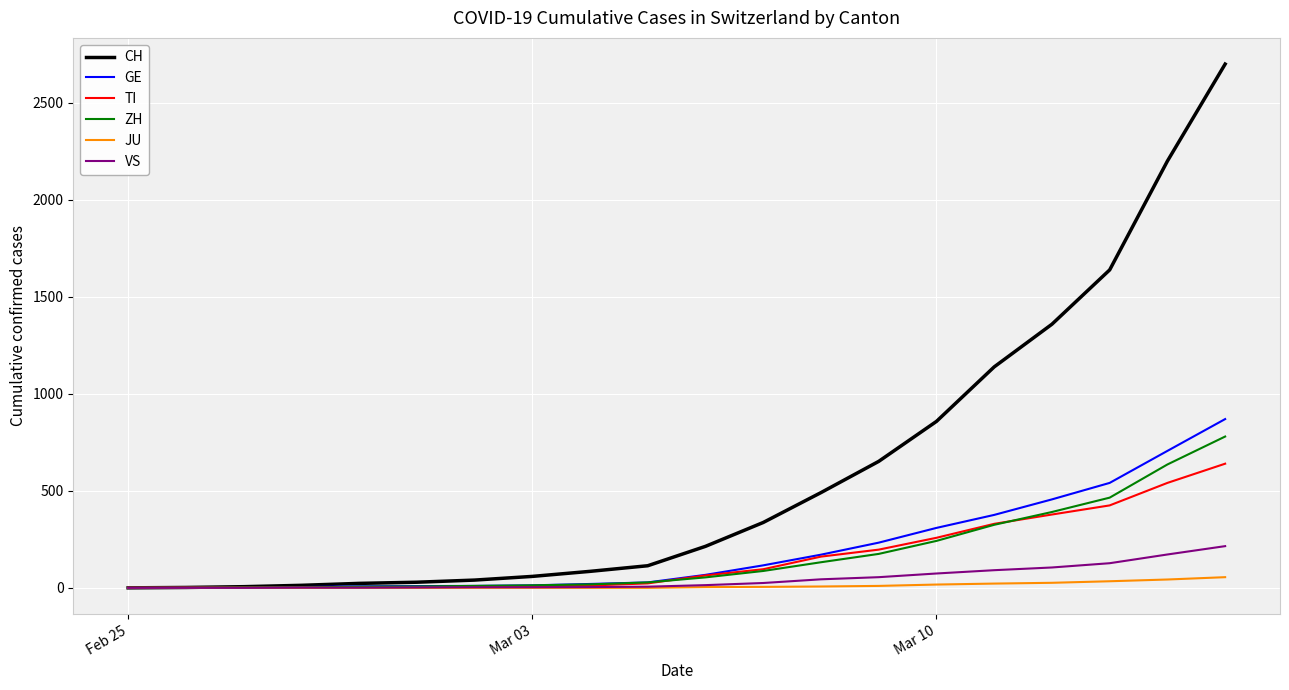

Which series has the widest spread of values?

CH